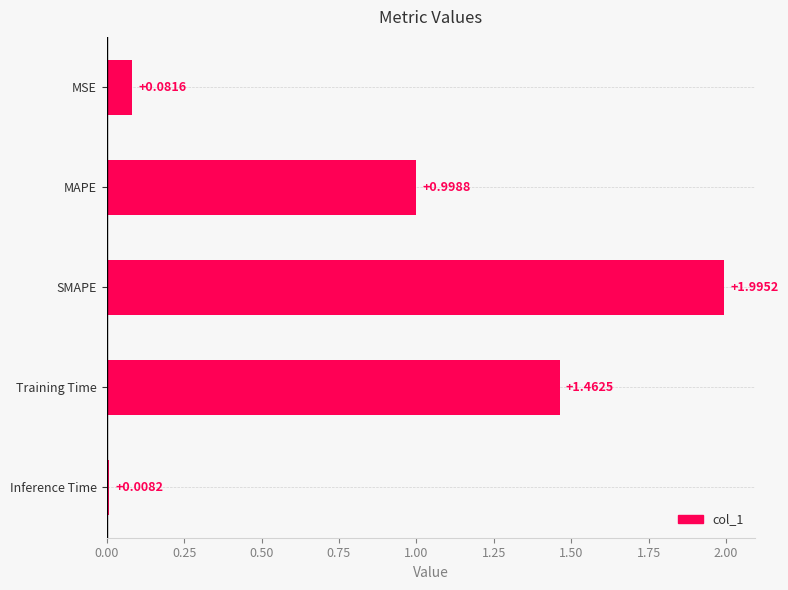

Where is the data nearest to the value 1?

MAPE